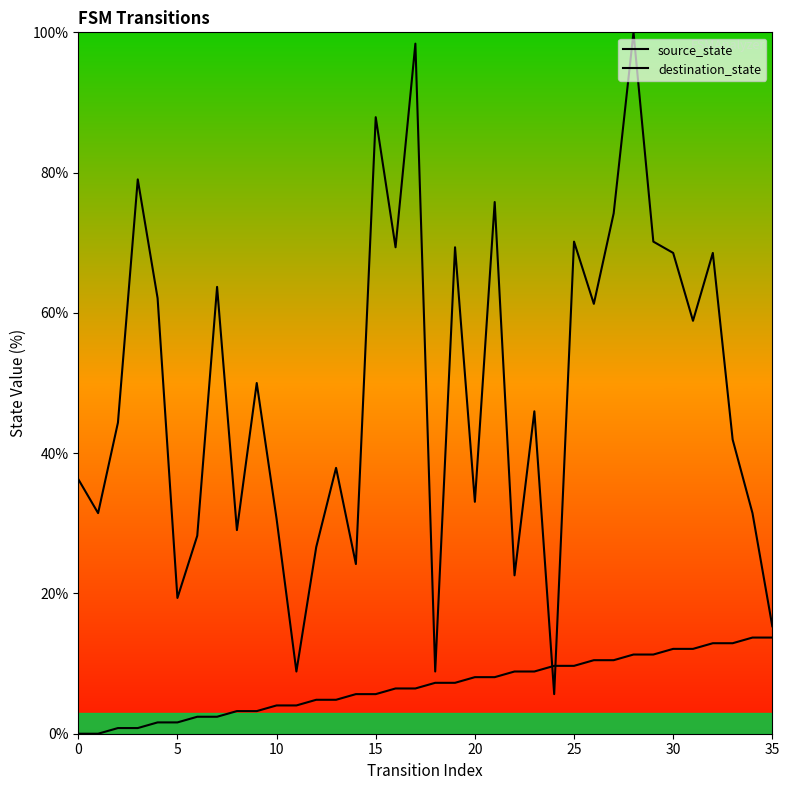

At how many categories does at least one series exceed 75?

5